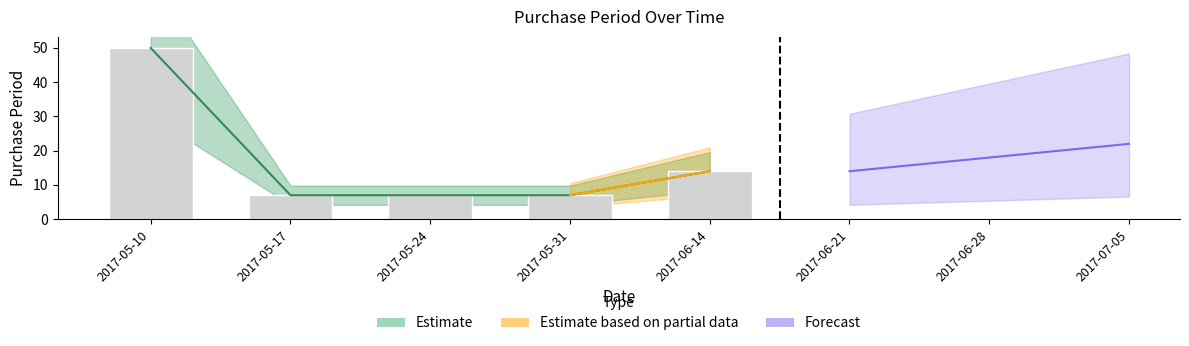

Which category has the lowest value across all series?

2017-05-17